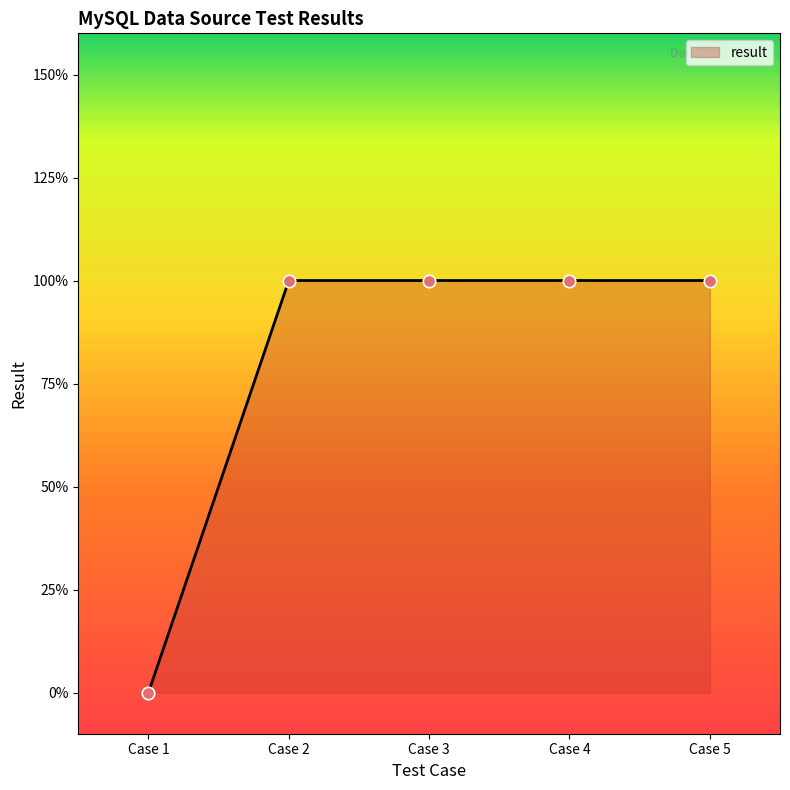

Does the chart have visible grid lines?

No